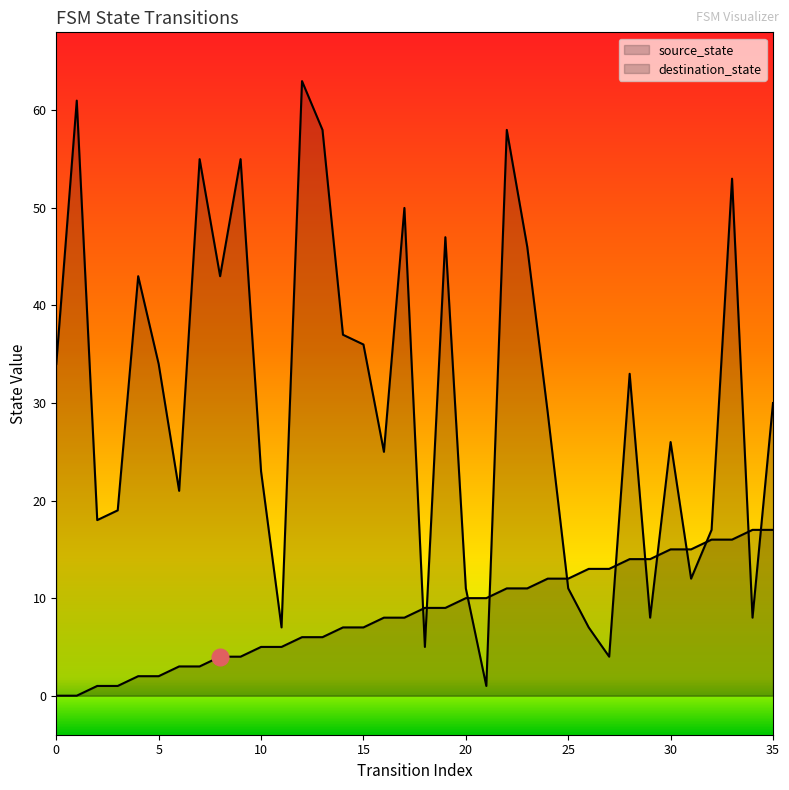

What is the average value of the source_state series?

8